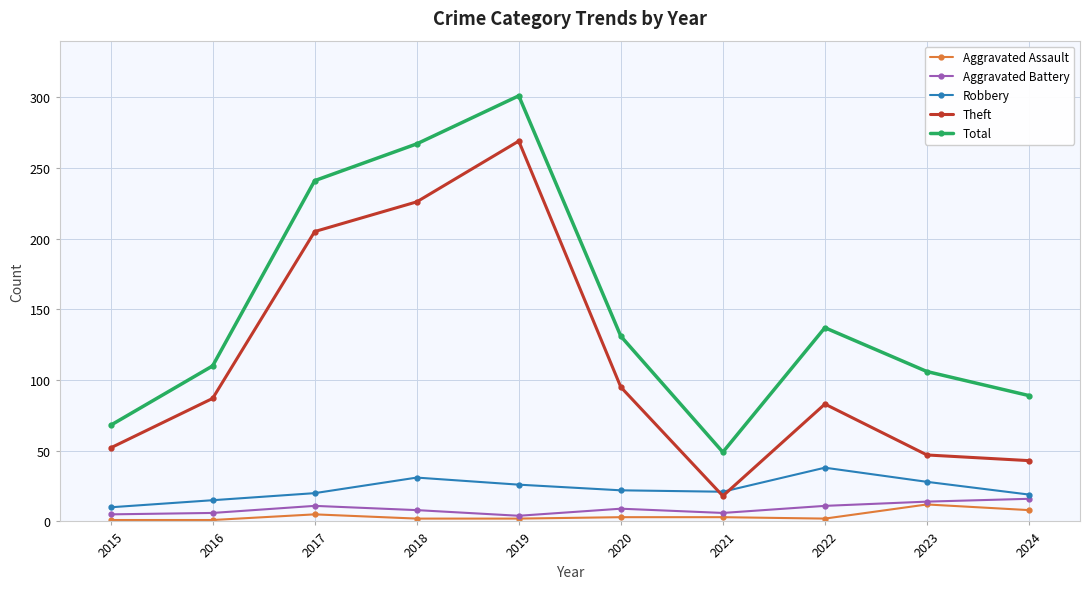

Which series has the largest range (max minus min)?

Total